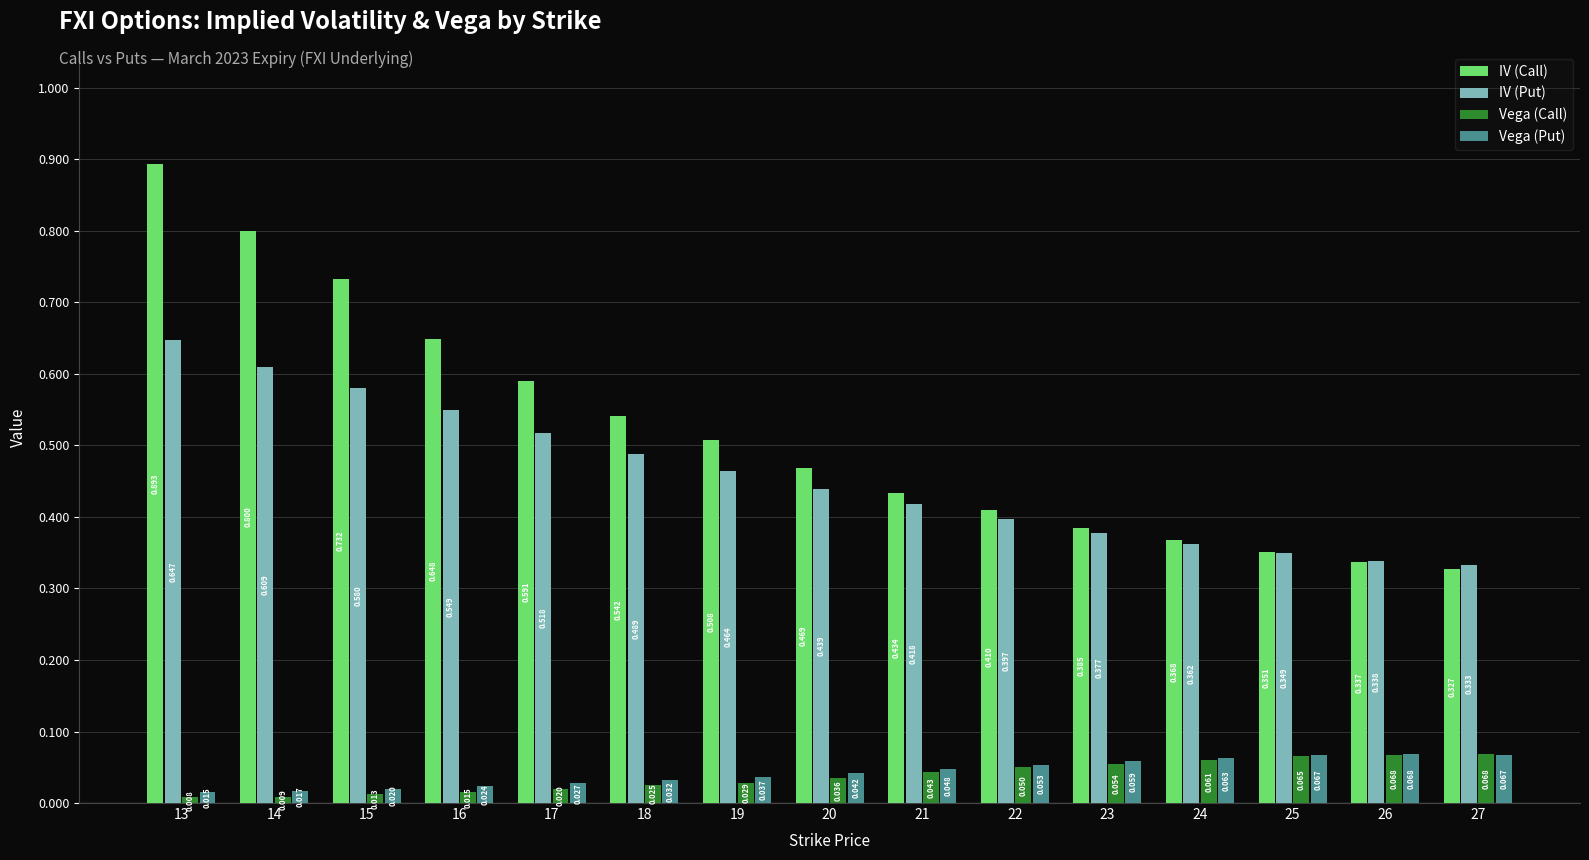

Is the value of Vega (Call) at 26 greater than the value of IV (Put) at 24?

No